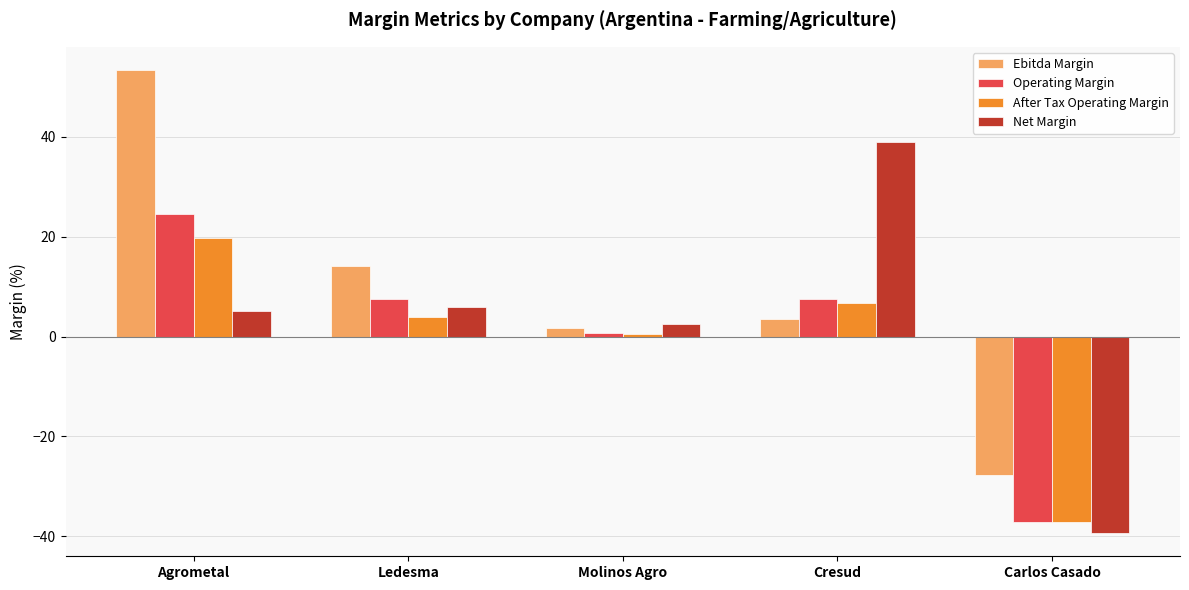

What is the difference between the highest and lowest values at Agrometal?

48.2